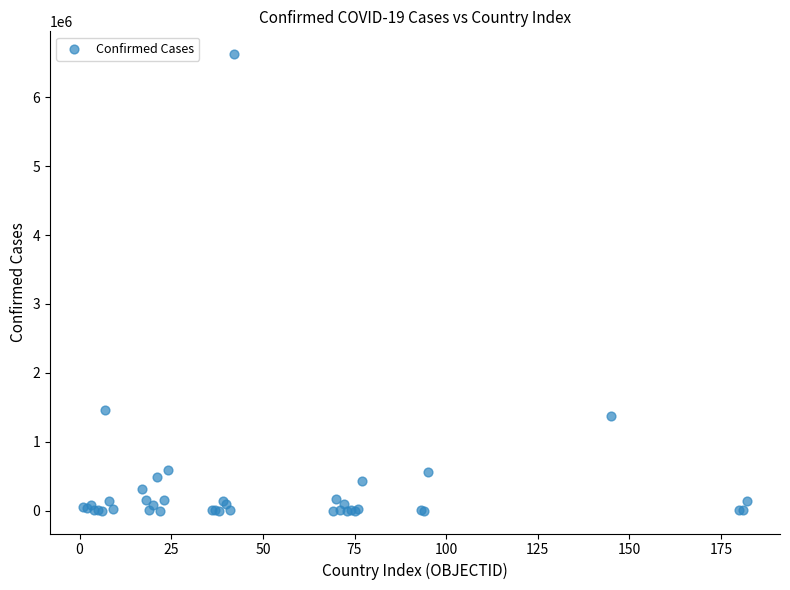

What Y value in the scatter plot is closest to 3312028?

1466309